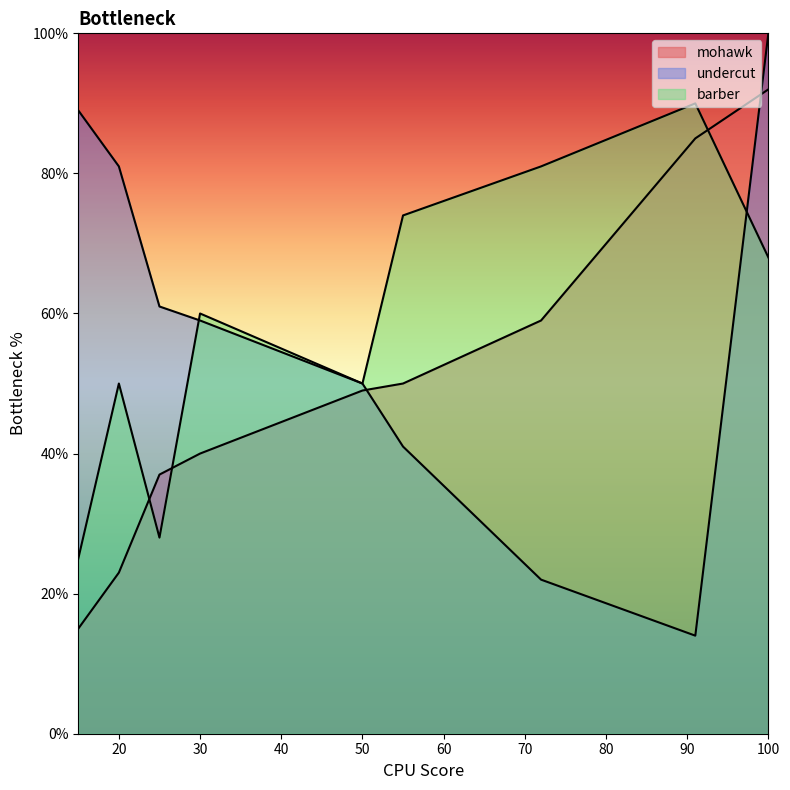

The value of barber at 15 is 25. True or false?

True